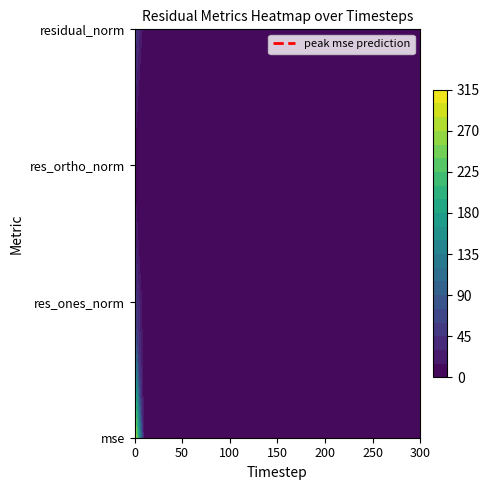

Reading left to right, what are all the values shown in this chart?

mse: 0=310.1	10=1.7	20=3.1	30=3.5	40=2.6	50=1.9	60=2.2	70=3.1	80=3.1	90=1.3	100=1.9	110=2.0	120=1.8	130=2.3	140=3.0	150=1.8	160=2.6	170=1.2	180=3.0	190=6.1	200=3.3	210=3.8	220=5.1	230=3.1	240=2.4	250=0.7	260=1.6	270=2.2	280=2.3	290=1.6	300=1.8
res_ones_norm: 0=57.6	10=0.2	20=0.8	30=0.7	40=0.9	50=0.0	60=0.9	70=0.1	80=0.5	90=1.1	100=0.7	110=0.7	120=0.4	130=1.0	140=1.1	150=1.0	160=1.1	170=0.7	180=0.8	190=3.2	200=2.1	210=2.1	220=1.3	230=0.4	240=0.4	250=0.5	260=0.3	270=0.7	280=0.1	290=0.9	300=0.8
res_ortho_norm: 0=10.0	10=4.3	20=5.8	30=6.1	40=5.3	50=4.6	60=4.8	70=5.8	80=5.8	90=3.7	100=4.6	110=4.6	120=4.4	130=4.9	140=5.7	150=4.4	160=5.2	170=3.6	180=5.7	190=7.6	200=5.6	210=6.1	220=7.4	230=5.9	240=5.1	250=2.7	260=4.2	270=4.9	280=5.1	290=4.1	300=4.4
residual_norm: 0=58.4	10=4.3	20=5.8	30=6.2	40=5.4	50=4.6	60=4.9	70=5.8	80=5.8	90=3.8	100=4.6	110=4.6	120=4.4	130=5.0	140=5.8	150=4.5	160=5.4	170=3.6	180=5.8	190=8.2	200=6.0	210=6.5	220=7.5	230=5.9	240=5.1	250=2.7	260=4.2	270=4.9	280=5.1	290=4.2	300=4.5